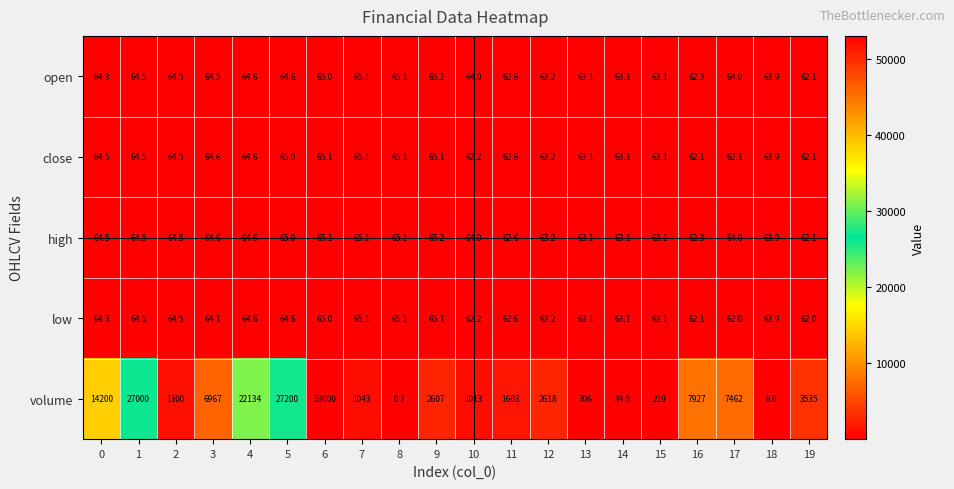

Count the number of categories in the chart.

20